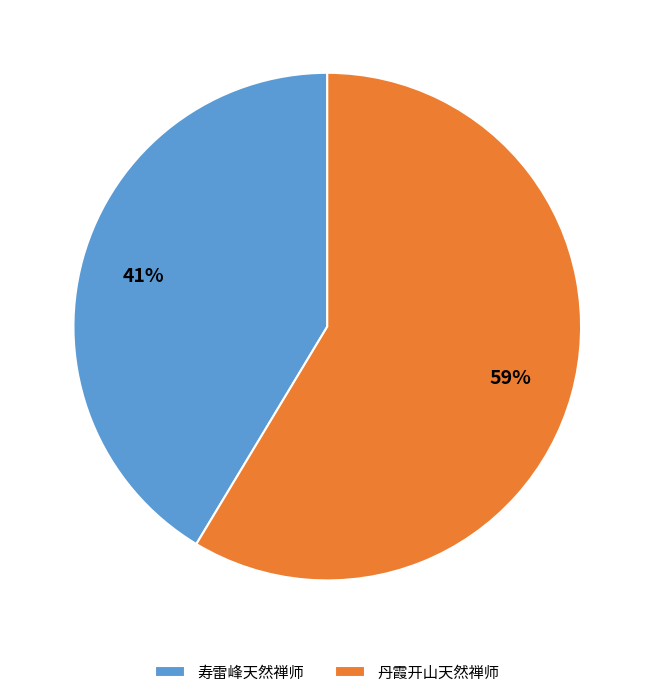

To the nearest percent, what portion does 丹霞开山天然禅师 represent?

59%